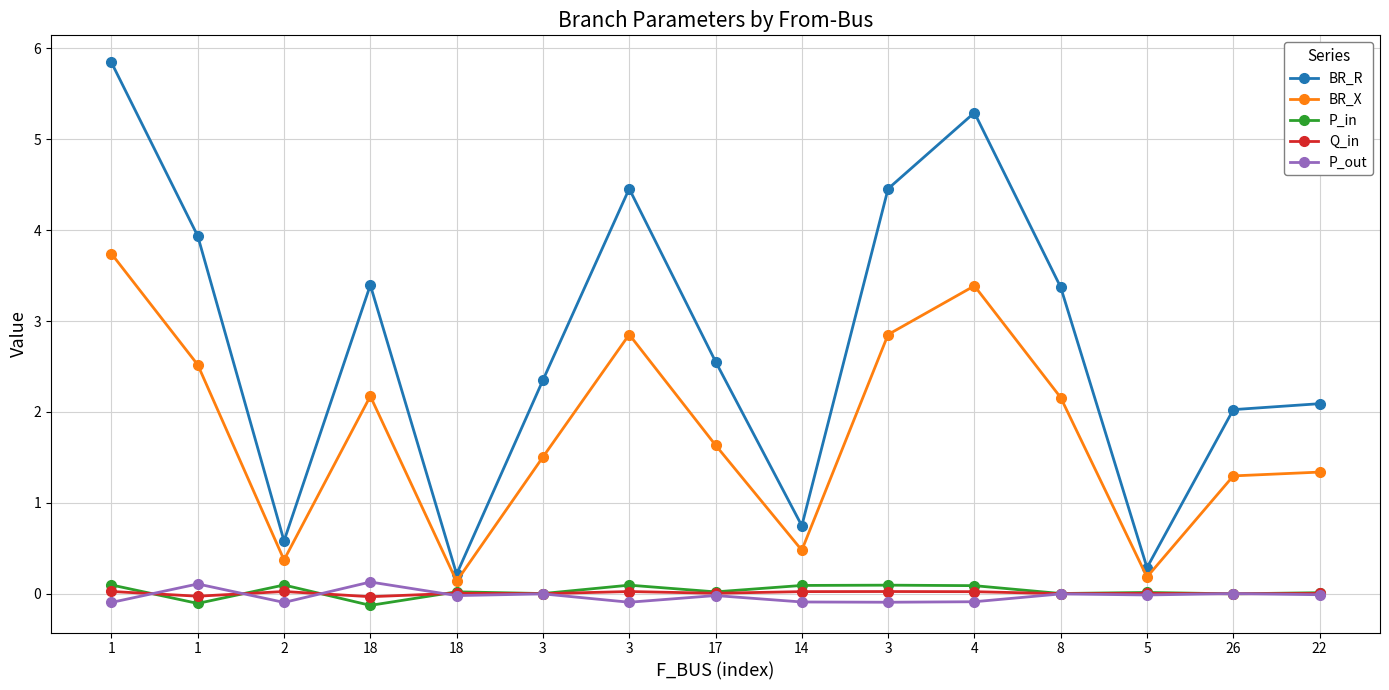

At how many categories does at least one series exceed 1?

11